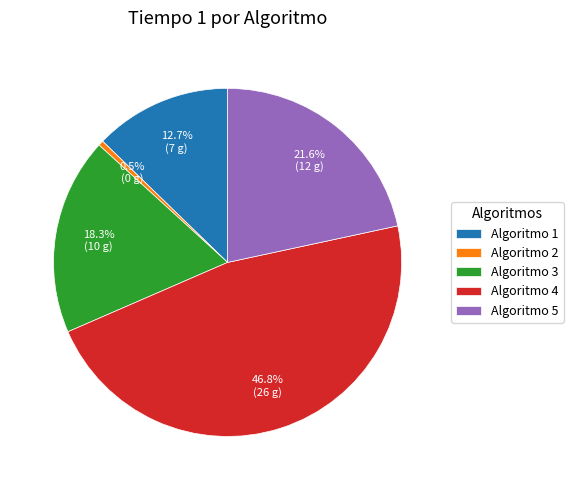

Count the number of slices in the pie.

5